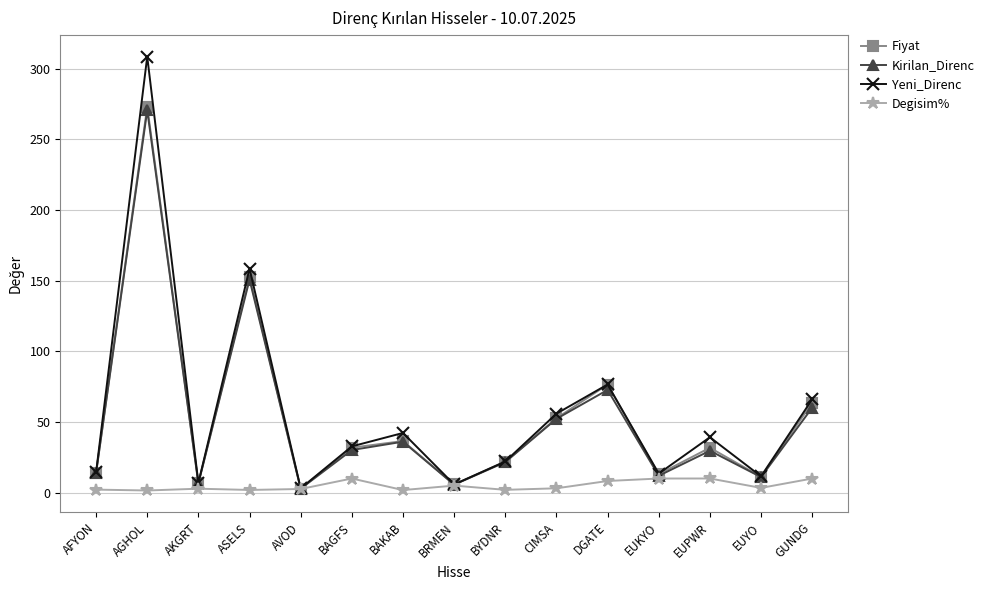

At which category is the sum across all series the highest?

AGHOL